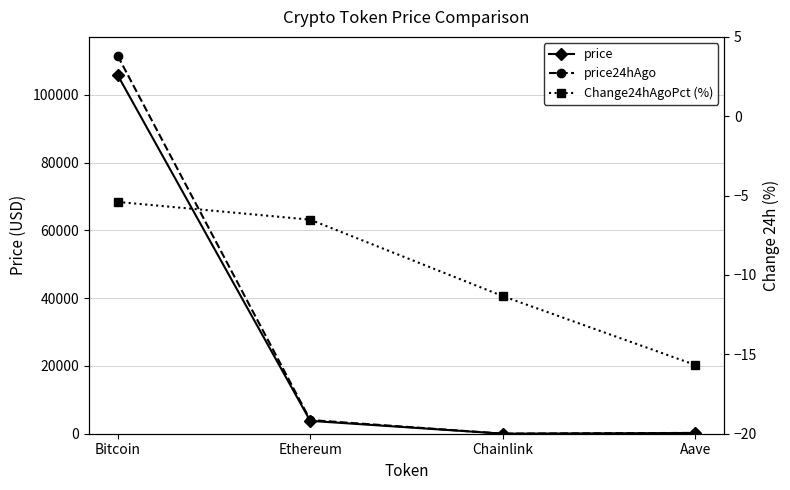

Is the value of Change24hAgoPct (%) at Chainlink greater than the value of price at Ethereum?

No